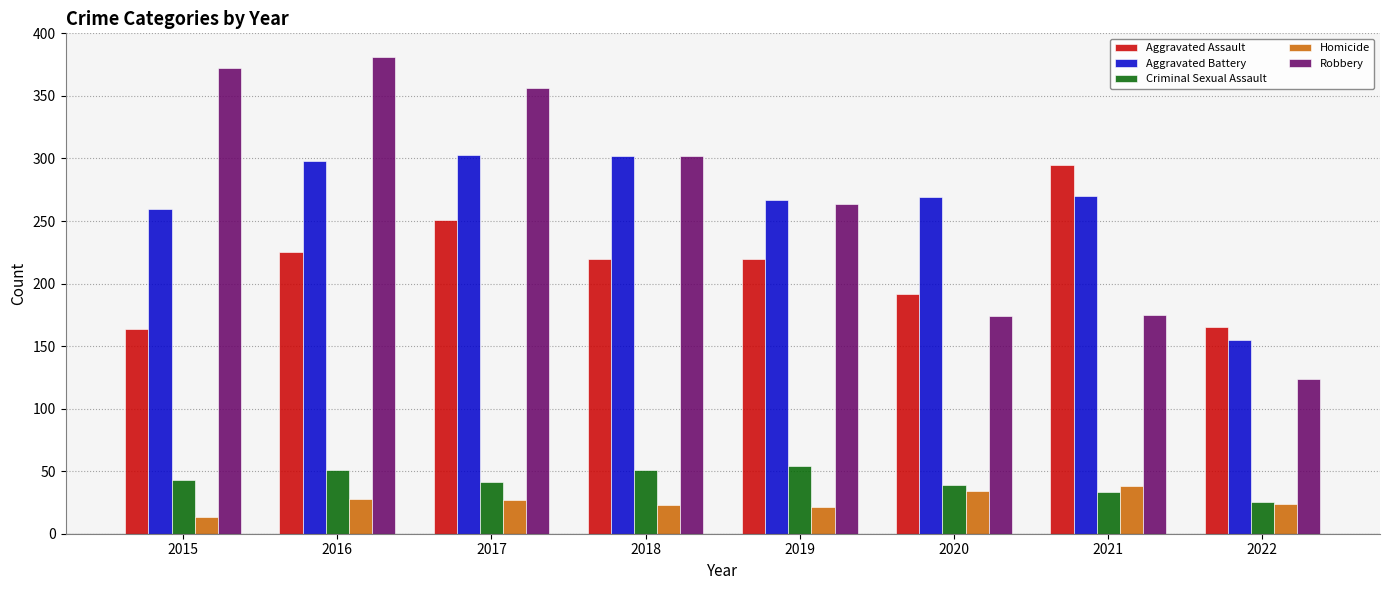

At how many categories does at least one series exceed 72?

8